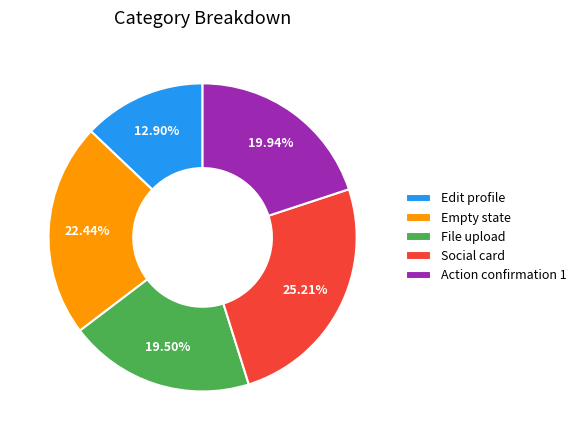

True or false: Social card accounts for 15% of the total.

False